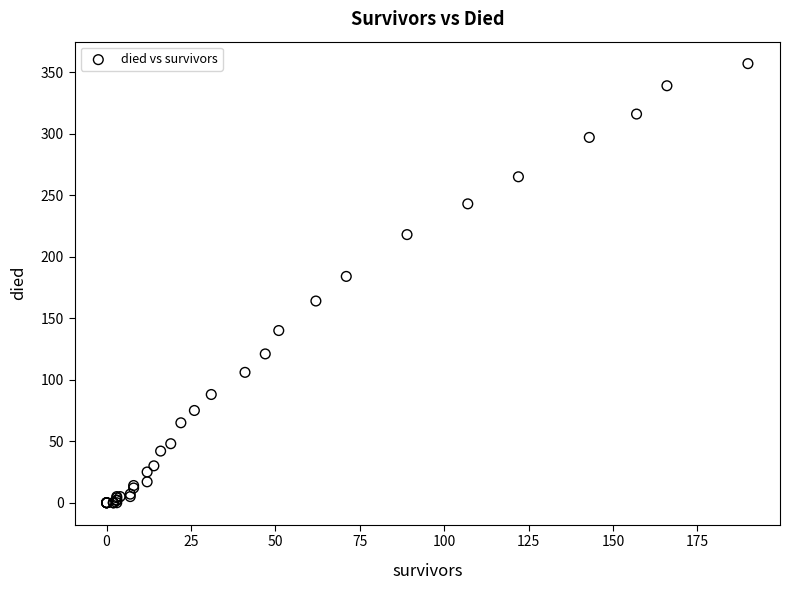

What Y value in the scatter plot is closest to 178?

184